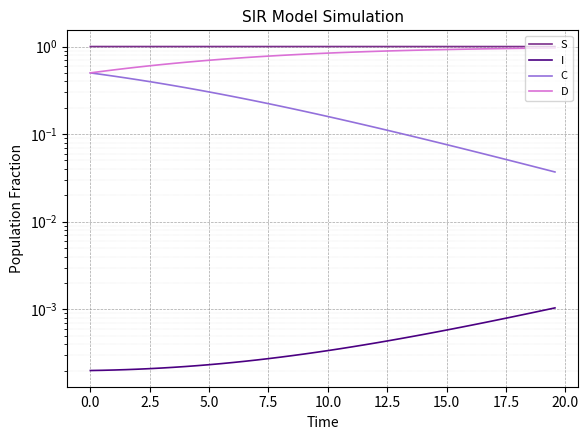

How many lines are shown in the chart?

4